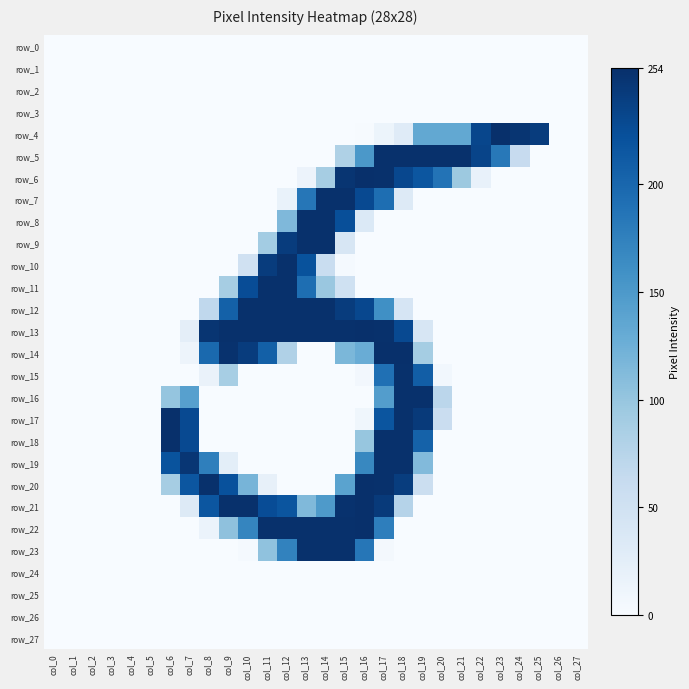

What is the sum of all row_9 values?

879